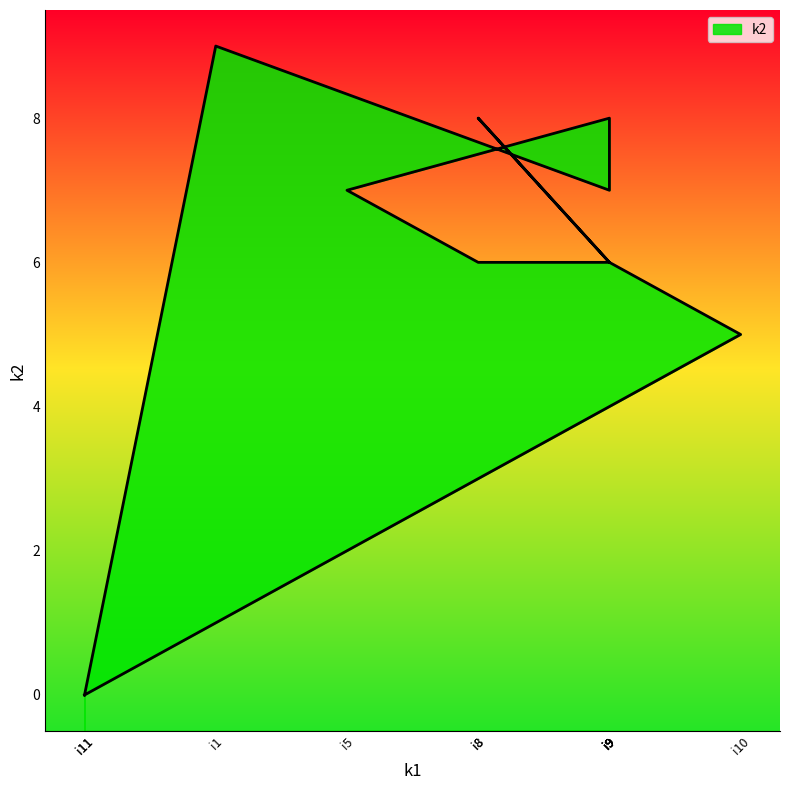

Rank the categories by value from lowest to highest.

i0, i11, i10, i6, i7, i9, i2, i3, i5, i4, i8, i1